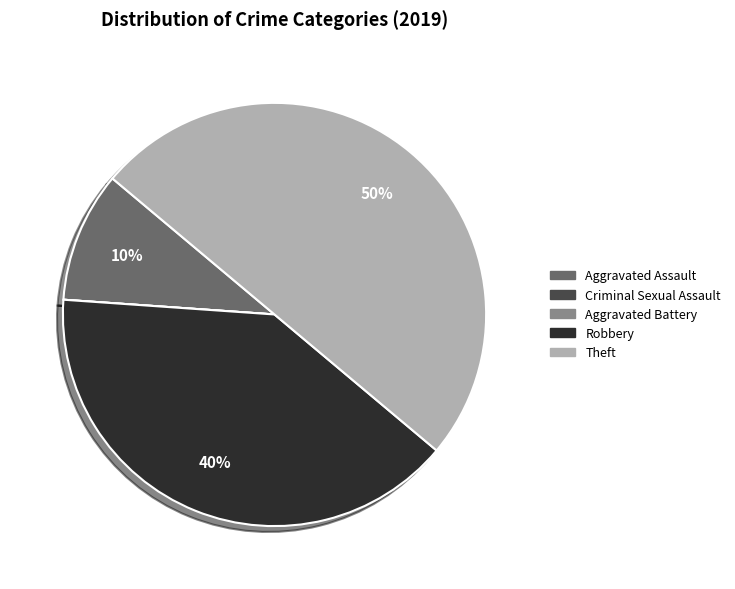

Which slice is the largest?

Theft